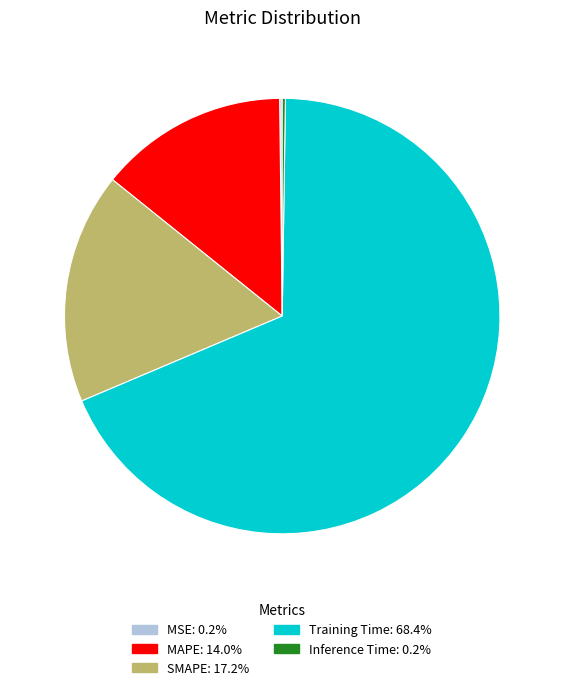

Which slice represents more than half of the pie?

Training Time